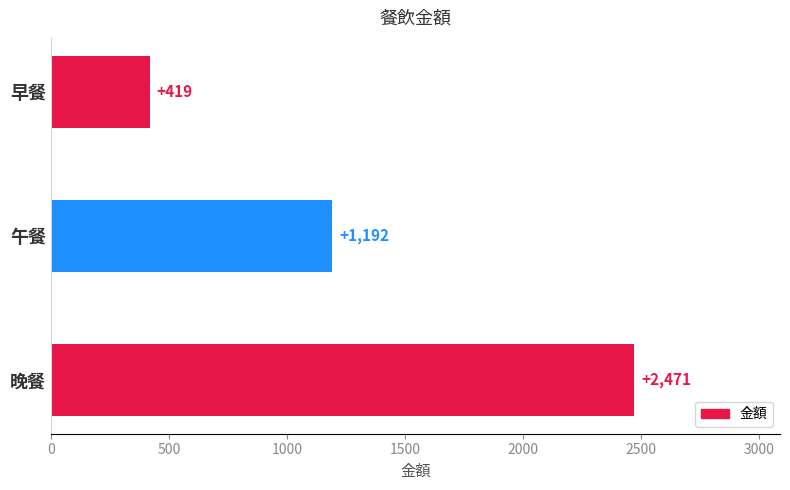

Is it true that the value at 早餐 is 419?

True